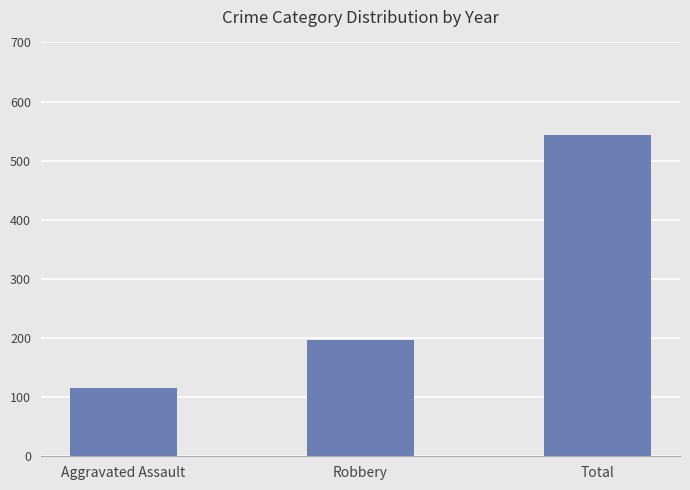

Reading left to right, transcribe all the data shown in this chart.

Aggravated Assault=115	Robbery=196	Total=543